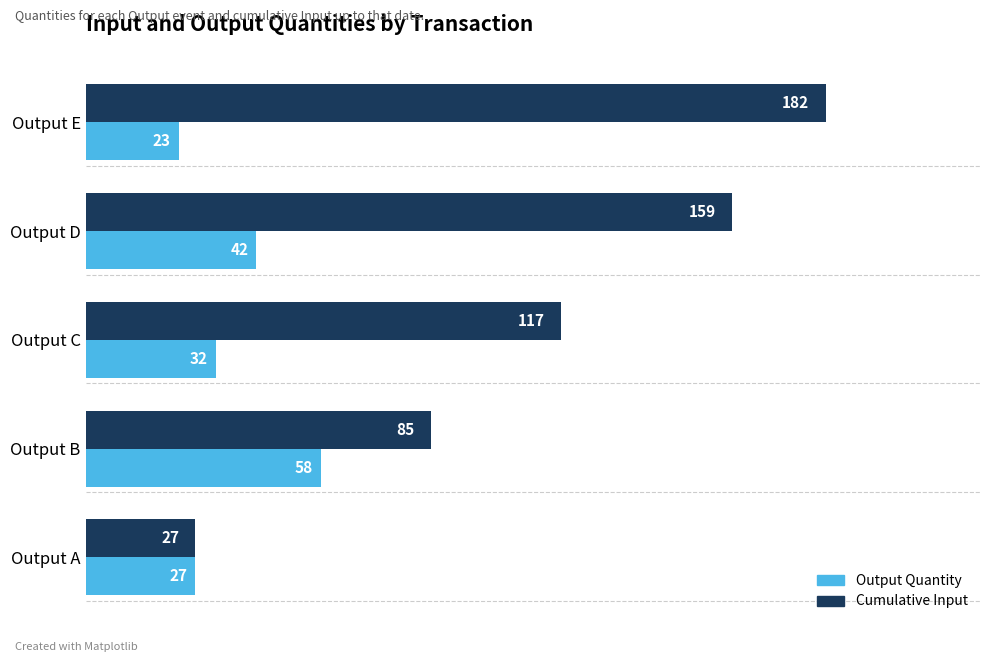

Rank the series by their maximum value, from lowest to highest.

Output Quantity, Cumulative Input